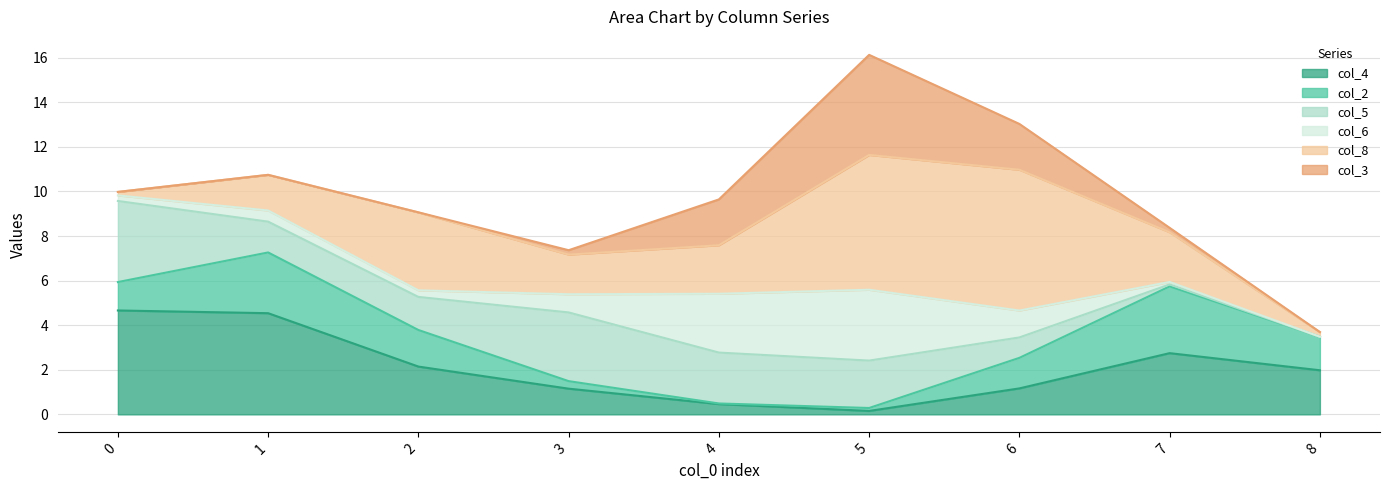

What is the total value across all series at 7?

8.4